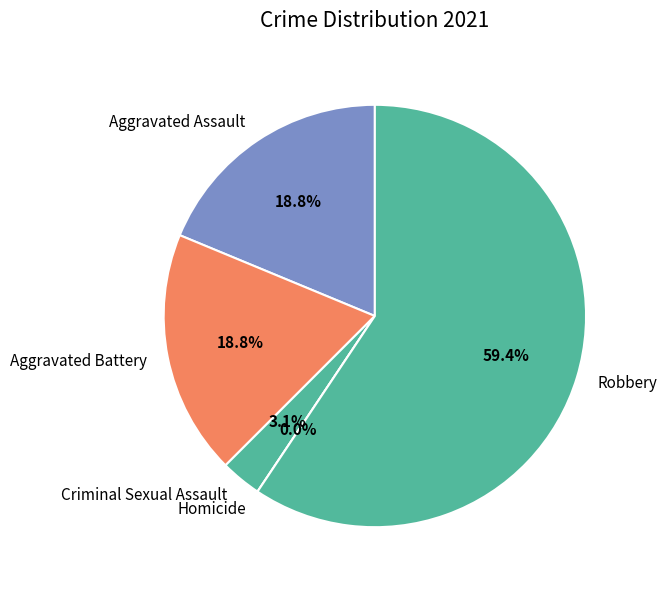

What percentage is NOT represented by Aggravated Assault?

81.2%